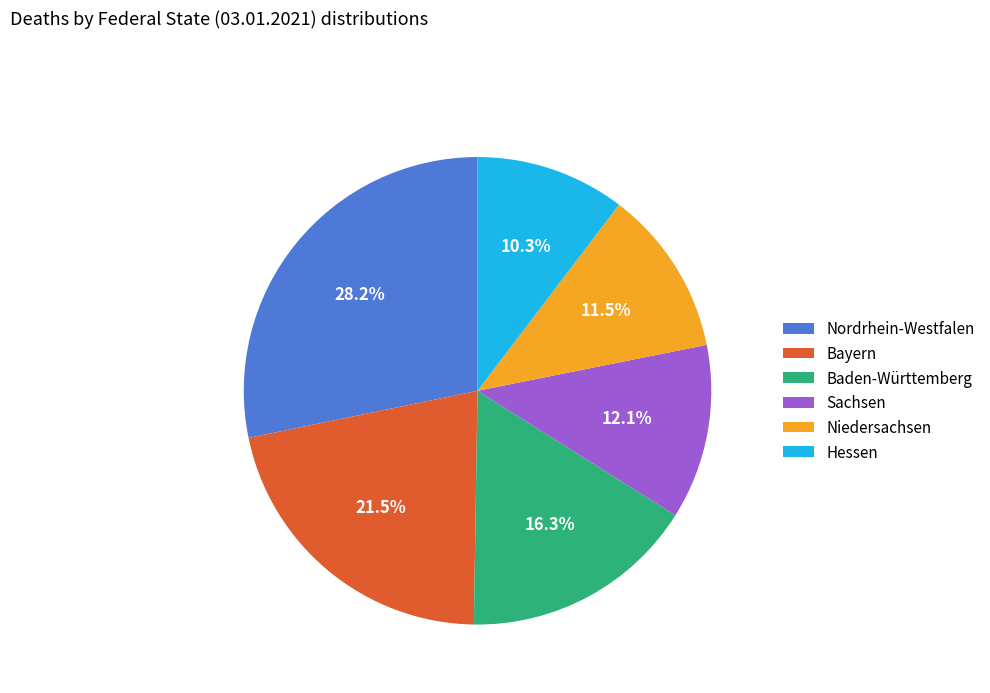

Rank the categories by value from lowest to highest.

Hessen, Niedersachsen, Sachsen, Baden-Württemberg, Bayern, Nordrhein-Westfalen